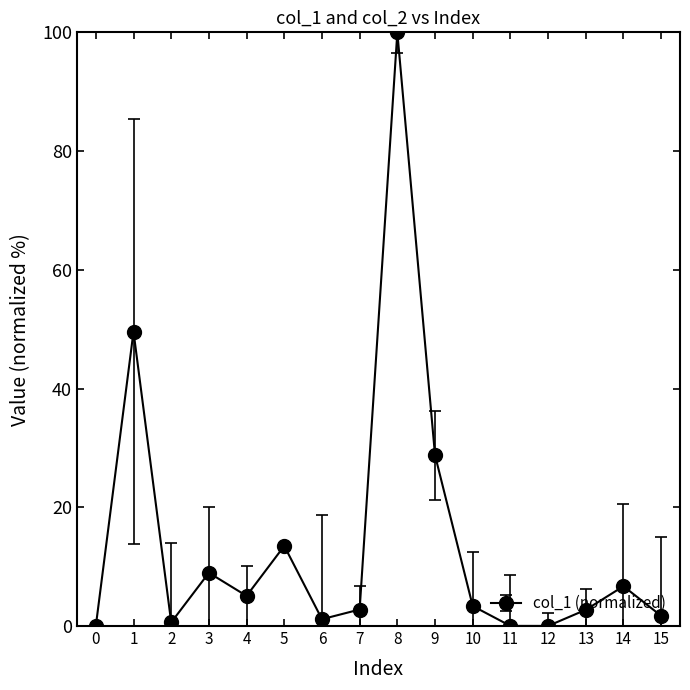

The chart shows a value of 49.5 at 0. True or false?

False